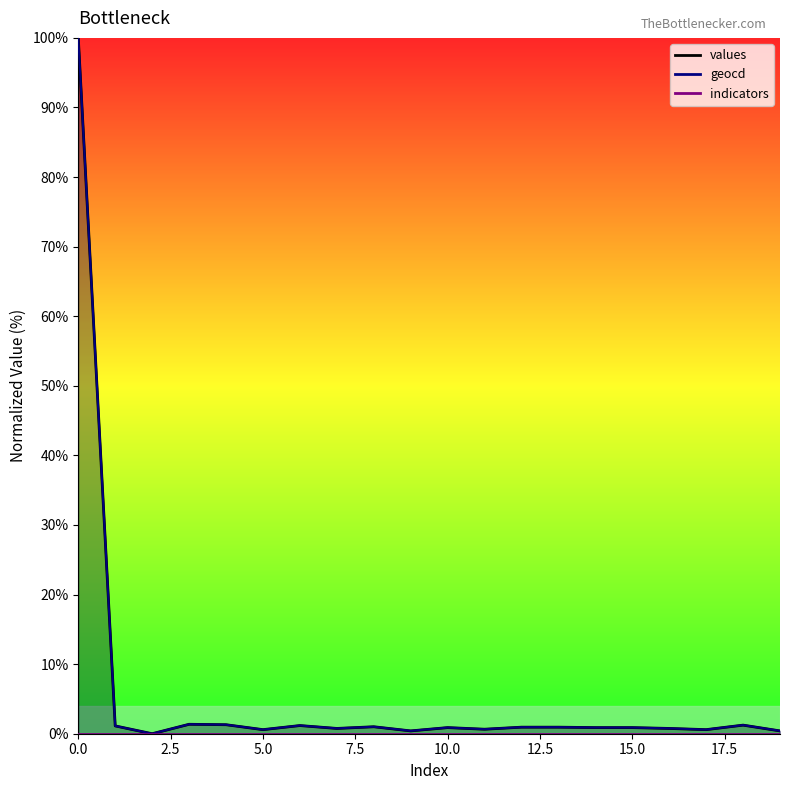

What is the value of the geocd point at the 11th from the left?

0.9